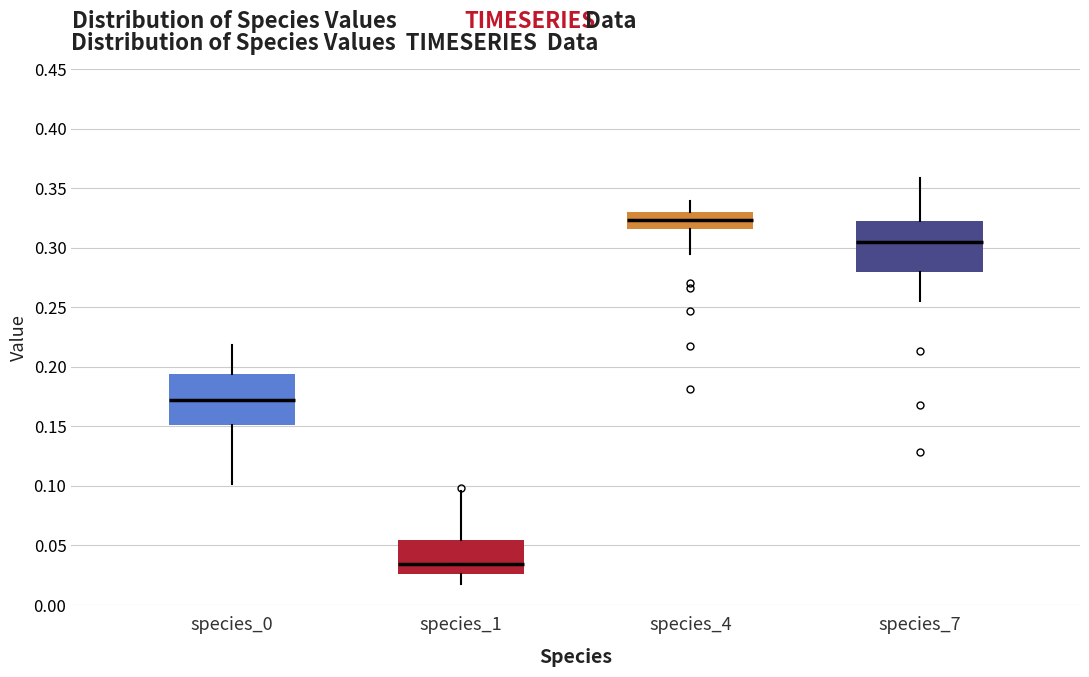

Where does the lower whisker of the box for species_4 end on the y-axis? The values are not printed on the chart, so give them approximately, as read against the axis.

0.295